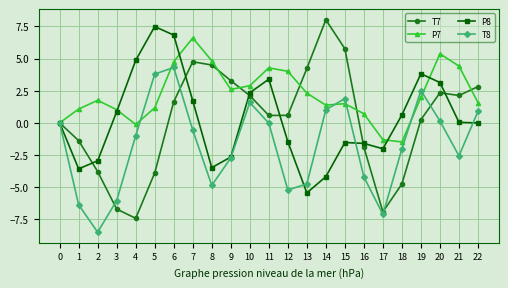

What is the spread (max minus min) of values at 6?

5.2